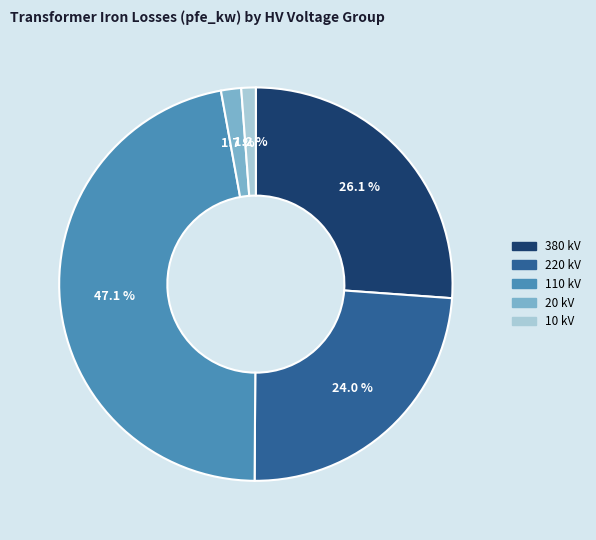

Does any single category account for the majority?

No